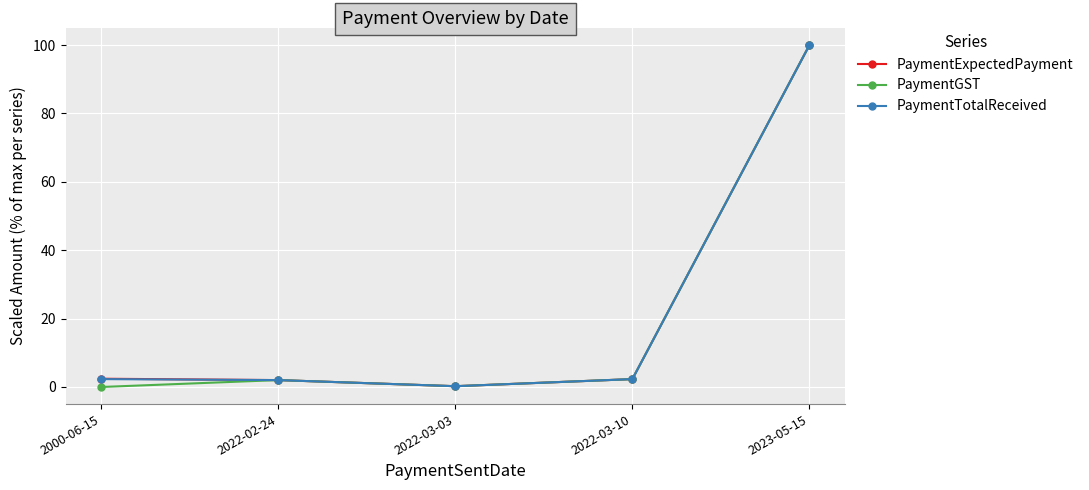

What is the label of the 4th point from the right?

2022-02-24